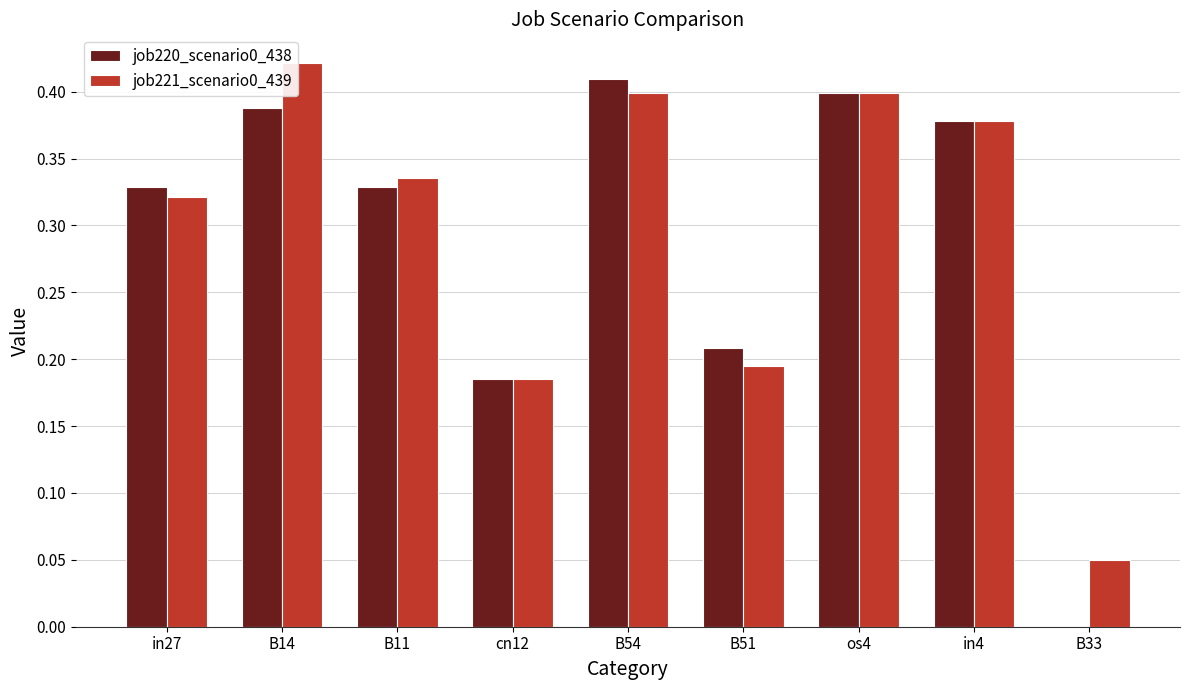

What is the total value across all series at B14?

0.8